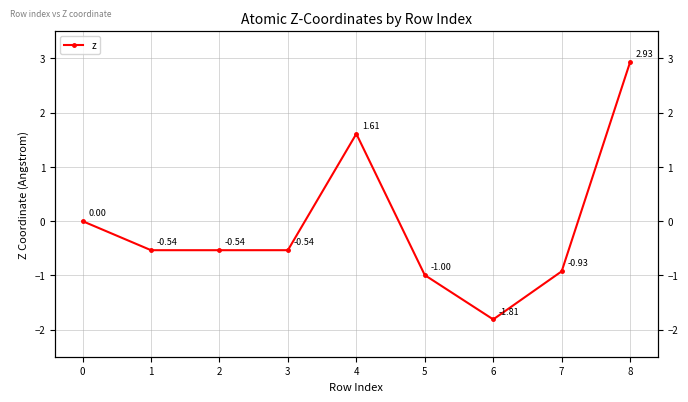

What is the value of the 5th point from the left?

1.6